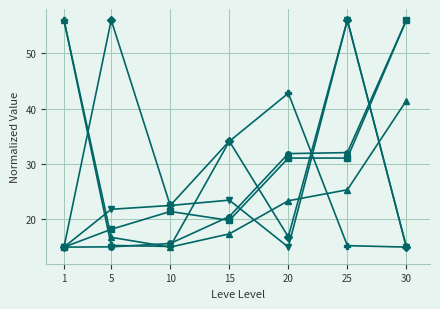

What is the difference between the highest and lowest values at 1?

41.0